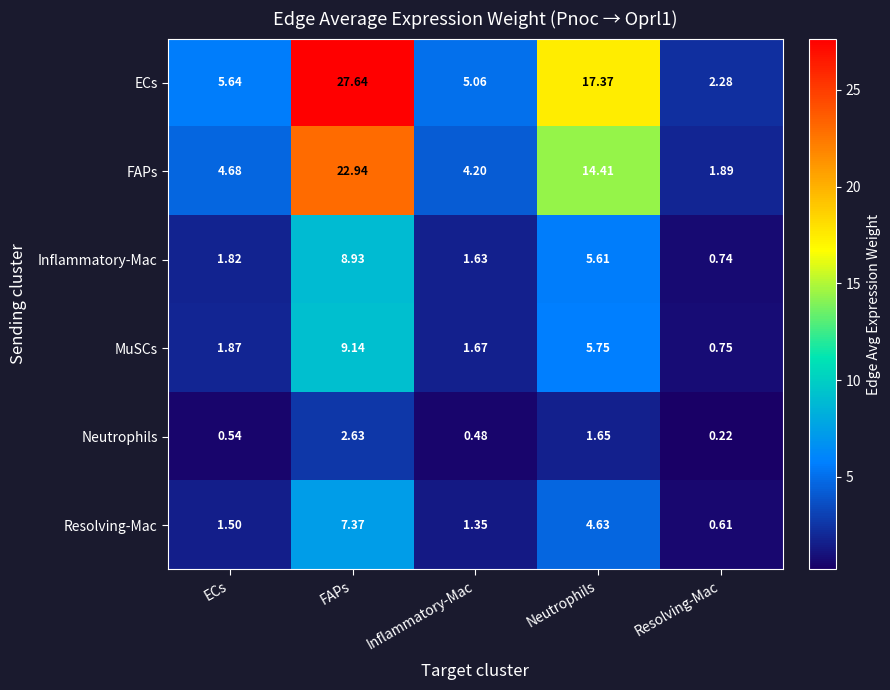

How many data points in Inflammatory-Mac are above 1?

4